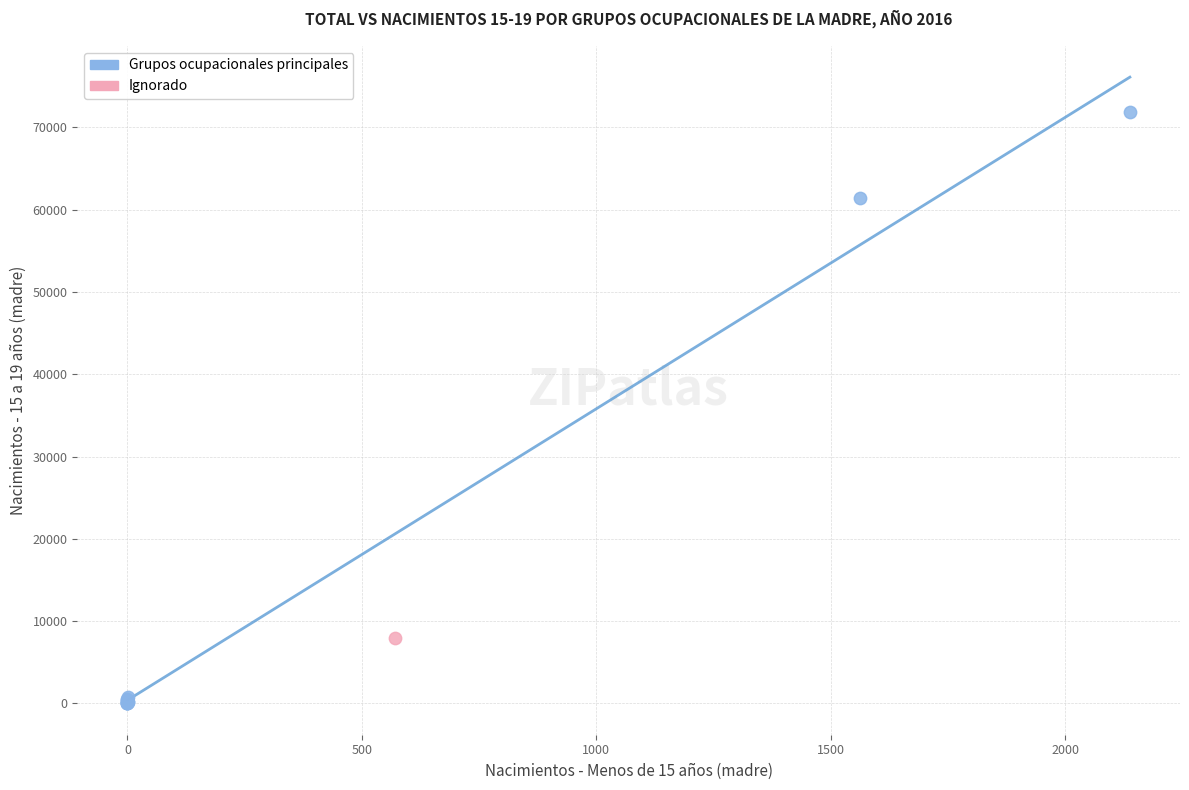

What are all the series names shown in the legend?

Grupos ocupacionales principales, Ignorado